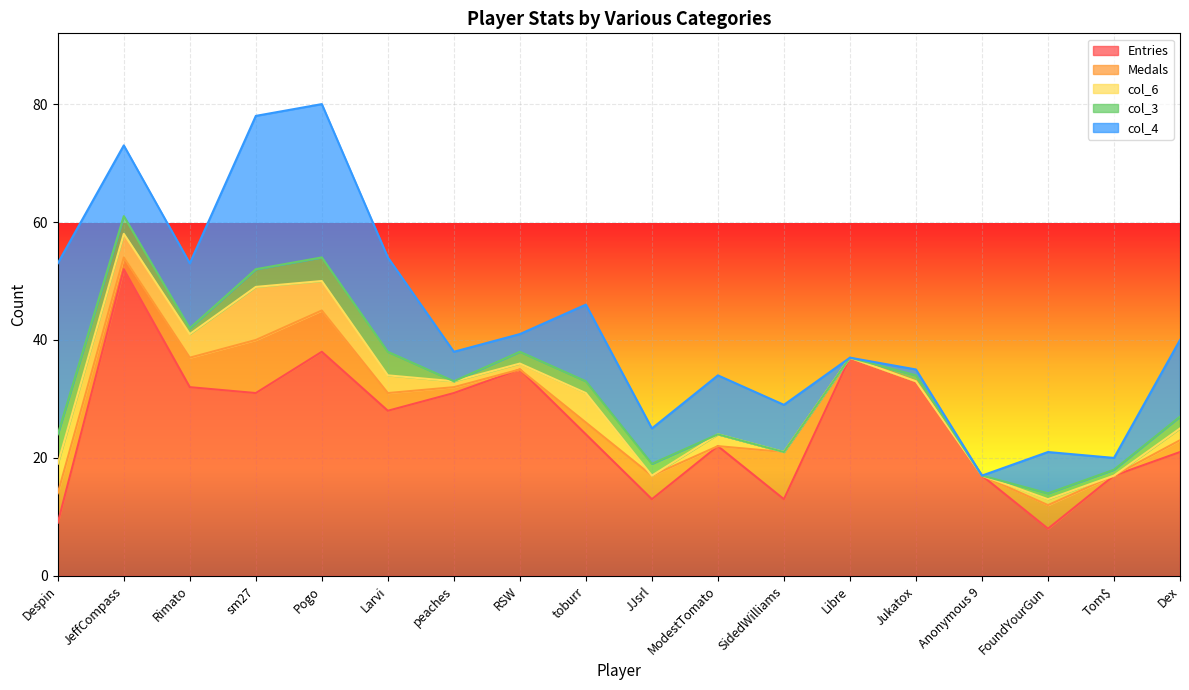

The col_4 series shows 0 at Libre. True or false?

True